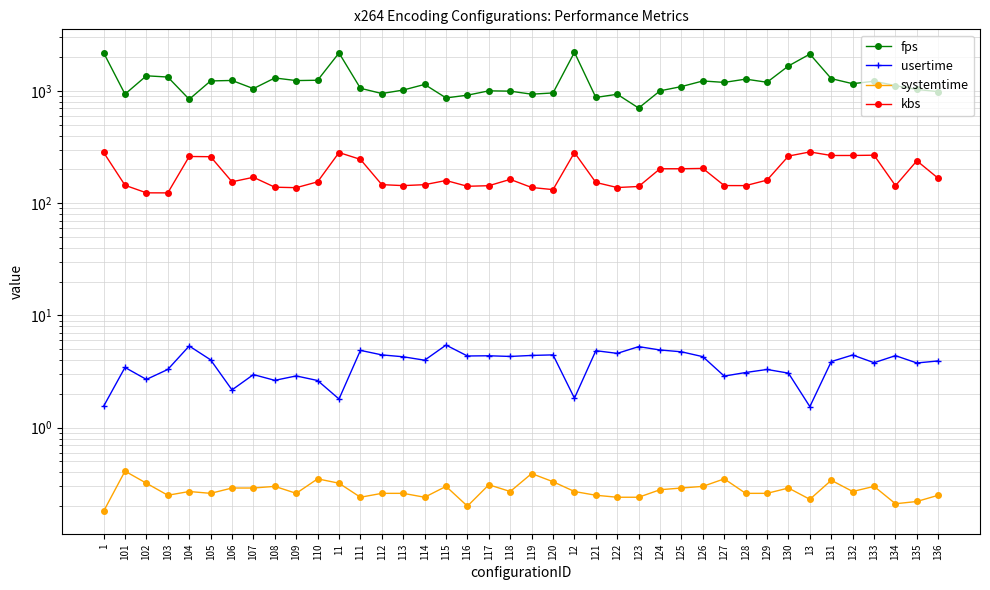

Reading left to right, extract all data points from this chart.

fps: 1=2186.9	101=935.7	102=1362.5	103=1328.5	104=841.8	105=1226.5	106=1238.3	107=1047.7	108=1303.6	109=1235.3	110=1243.8	11=2177.1	111=1054.7	112=947.4	113=1017.2	114=1141.7	115=865.8	116=915.5	117=1000.8	118=994.6	119=934.4	120=958.6	12=2207.2	121=874.1	122=932.9	123=703.2	124=1001.4	125=1092.4	126=1225.6	127=1190.0	128=1272.7	129=1193.6	130=1667.7	13=2126.7	131=1285.5	132=1158.8	133=1219.5	134=1113.8	135=1029.7	136=984.5
usertime: 1=1.6	101=3.4	102=2.7	103=3.3	104=5.3	105=4.0	106=2.2	107=3.0	108=2.6	109=2.9	110=2.6	11=1.8	111=4.9	112=4.5	113=4.3	114=4.0	115=5.4	116=4.3	117=4.4	118=4.3	119=4.4	120=4.5	12=1.8	121=4.8	122=4.6	123=5.3	124=4.9	125=4.7	126=4.3	127=2.9	128=3.1	129=3.3	130=3.1	13=1.5	131=3.9	132=4.4	133=3.8	134=4.4	135=3.8	136=3.9
systemtime: 1=0.2	101=0.4	102=0.3	103=0.2	104=0.3	105=0.3	106=0.3	107=0.3	108=0.3	109=0.3	110=0.3	11=0.3	111=0.2	112=0.3	113=0.3	114=0.2	115=0.3	116=0.2	117=0.3	118=0.3	119=0.4	120=0.3	12=0.3	121=0.2	122=0.2	123=0.2	124=0.3	125=0.3	126=0.3	127=0.3	128=0.3	129=0.3	130=0.3	13=0.2	131=0.3	132=0.3	133=0.3	134=0.2	135=0.2	136=0.2
kbs: 1=283.2	101=144.3	102=123.5	103=123.4	104=260.4	105=259.2	106=154.9	107=170.0	108=138.7	109=137.3	110=154.8	11=282.3	111=245.4	112=146.1	113=143.3	114=146.1	115=159.1	116=141.3	117=143.0	118=162.8	119=137.9	120=132.0	12=282.3	121=152.9	122=137.7	123=140.7	124=202.5	125=202.5	126=203.9	127=143.4	128=143.3	129=160.4	130=262.7	13=285.8	131=265.7	132=265.9	133=267.3	134=143.0	135=238.4	136=166.3